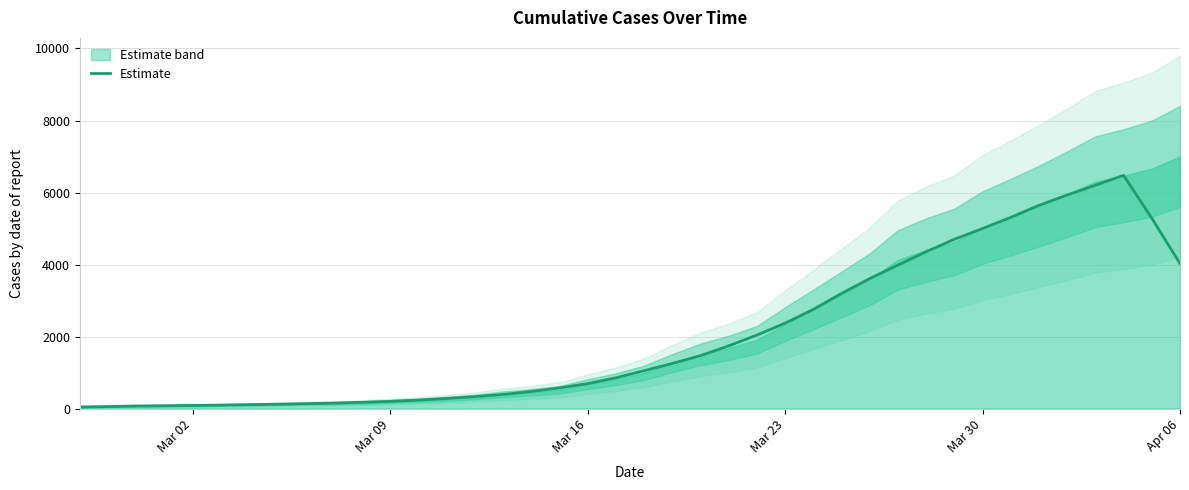

The value at 21 is 797.1. True or false?

False